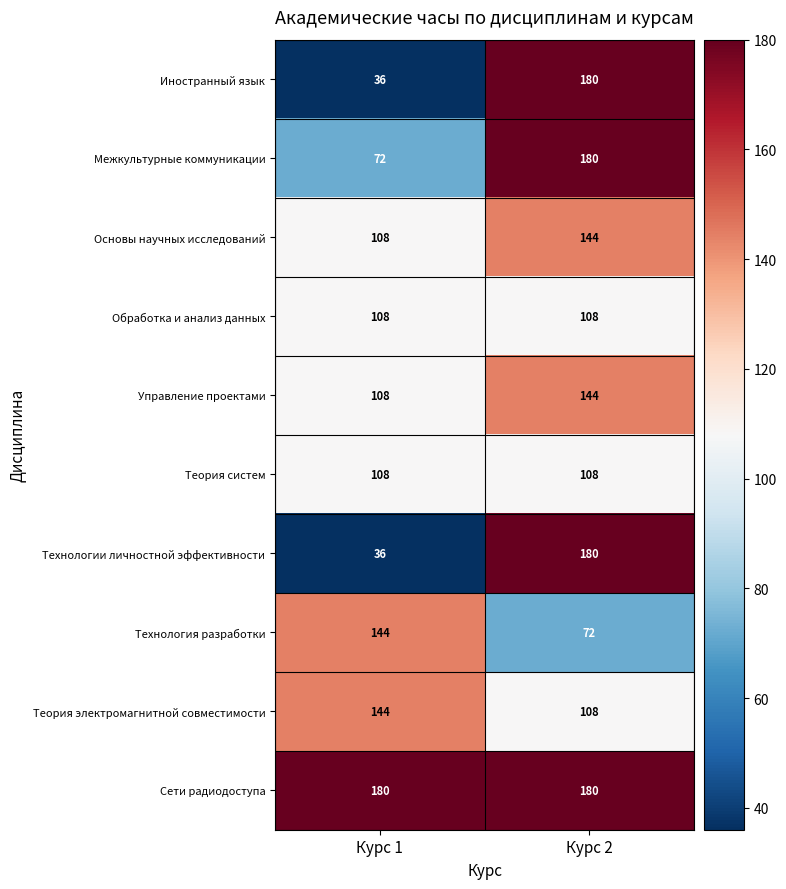

At which label is Иностранный язык closest to 108?

Курс 1